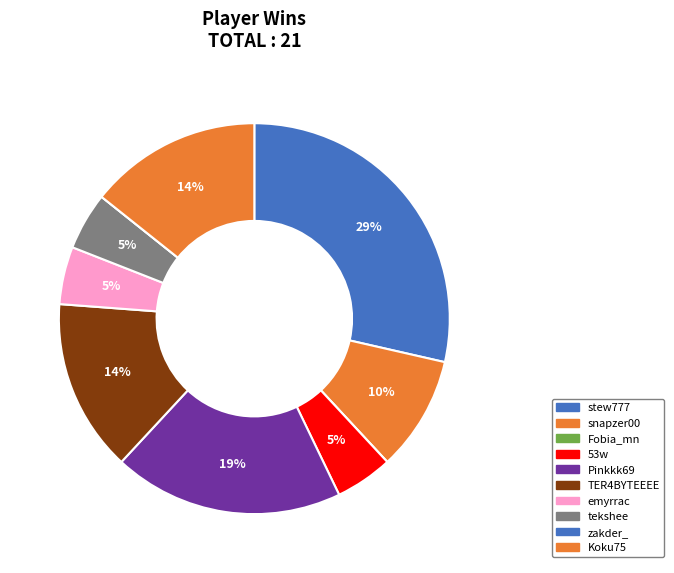

Is it true that 53w is 17% of the pie?

False